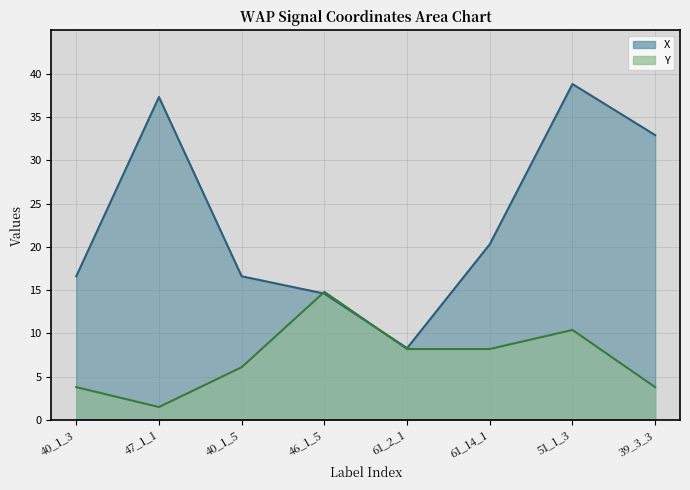

True or false: X has more than 0 interior local peaks.

True